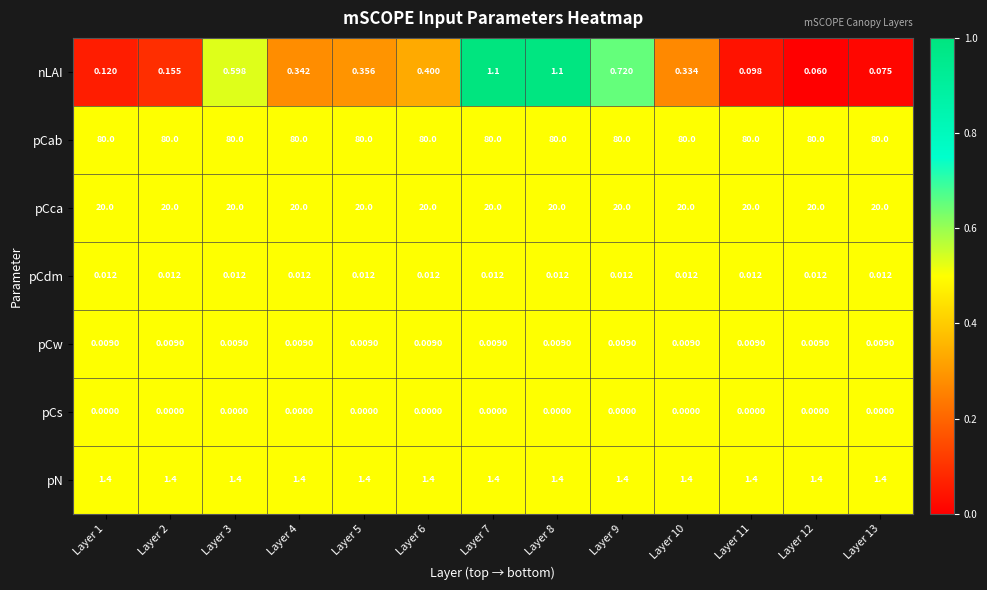

List the series in order of their peak value, lowest first.

pCs, pCw, pCdm, nLAI, pN, pCca, pCab